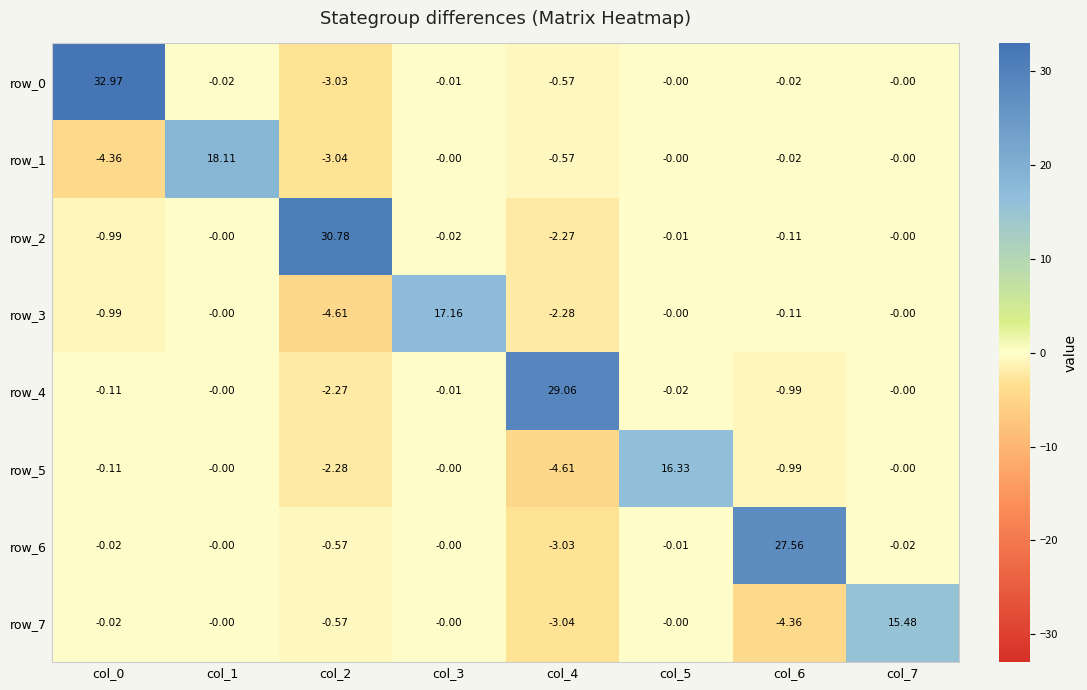

Is the value of row_1 at col_7 greater than the value of row_3 at col_3?

No